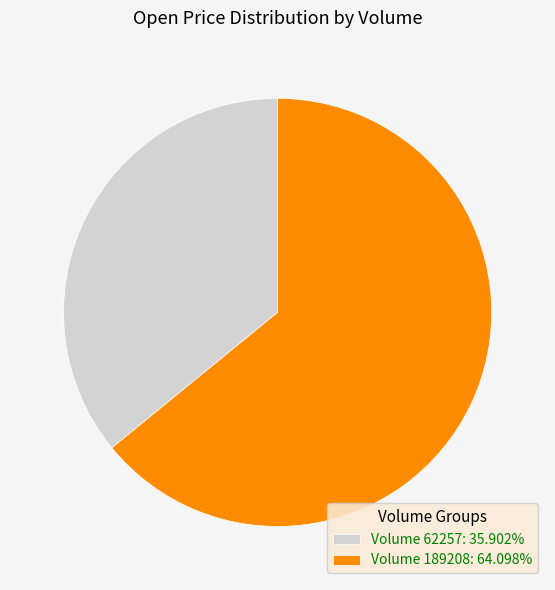

Is the sum of Volume 189208: 64.098% and Volume 62257: 35.902% greater than half?

Yes